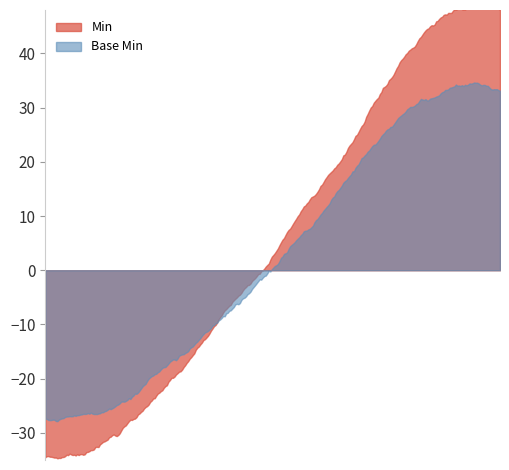

What are all the series names shown in the legend?

Min, Base Min